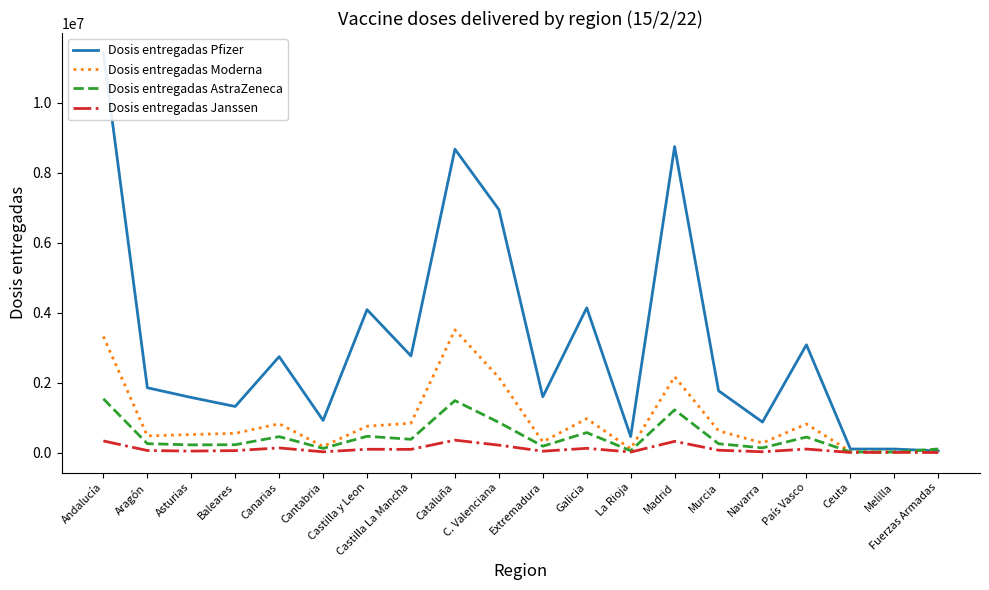

Which has a higher value, La Rioja or País Vasco?

País Vasco